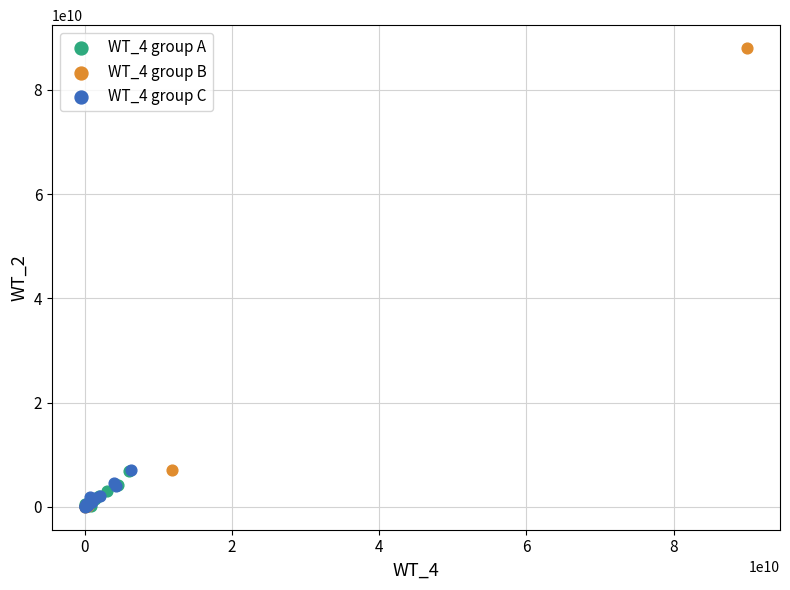

Which series has the widest spread of Y values?

WT_4 group B